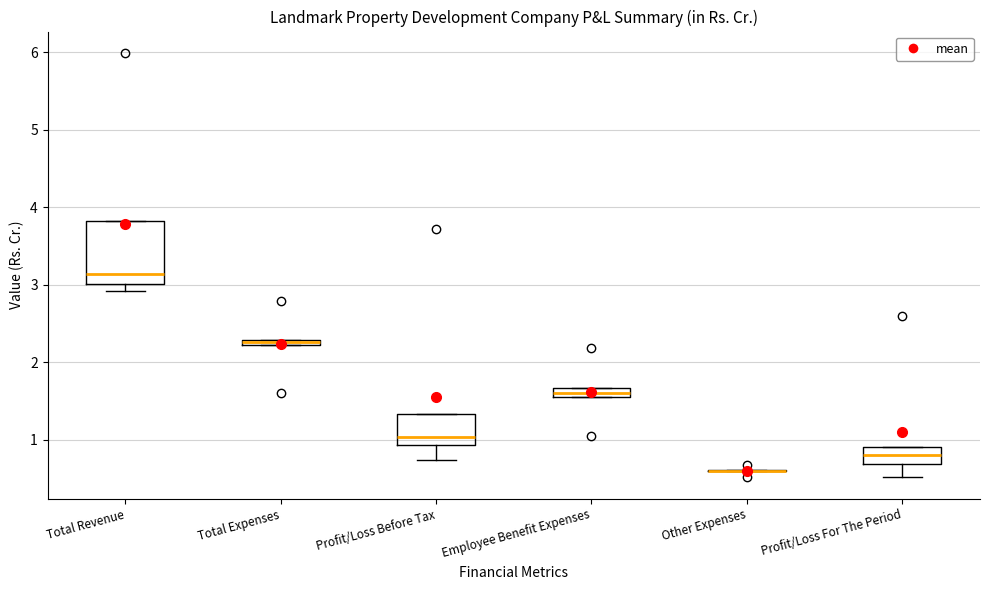

Comparing the boxes themselves (not the whiskers), which one is the tallest?

Total Revenue